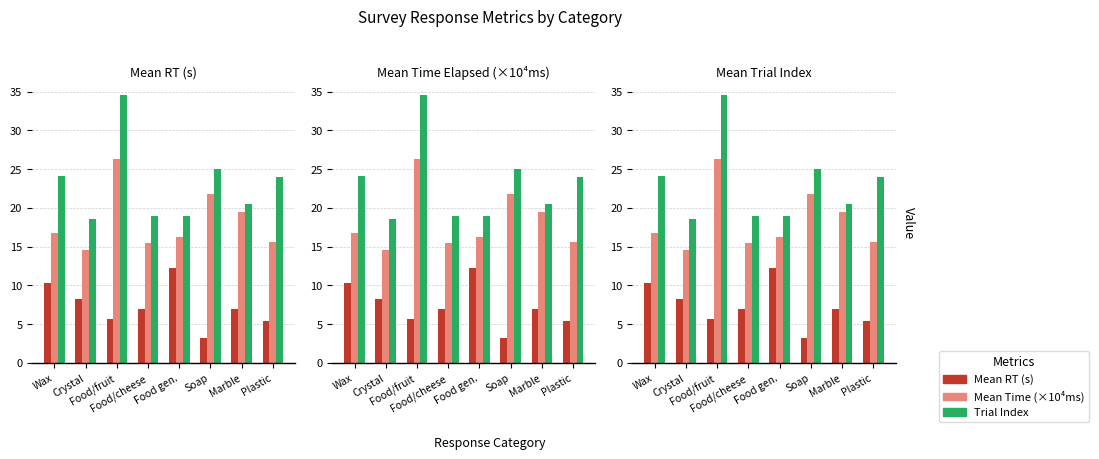

Reading left to right, transcribe all the data shown in this chart.

Mean RT: 10.3	8.3	5.7	7.0	12.2	3.3	7.0	5.5
Mean Time: 16.8	14.5	26.3	15.5	16.3	21.7	19.5	15.6
Trial Index: 24.1	18.5	34.5	19.0	19.0	25.0	20.5	24.0